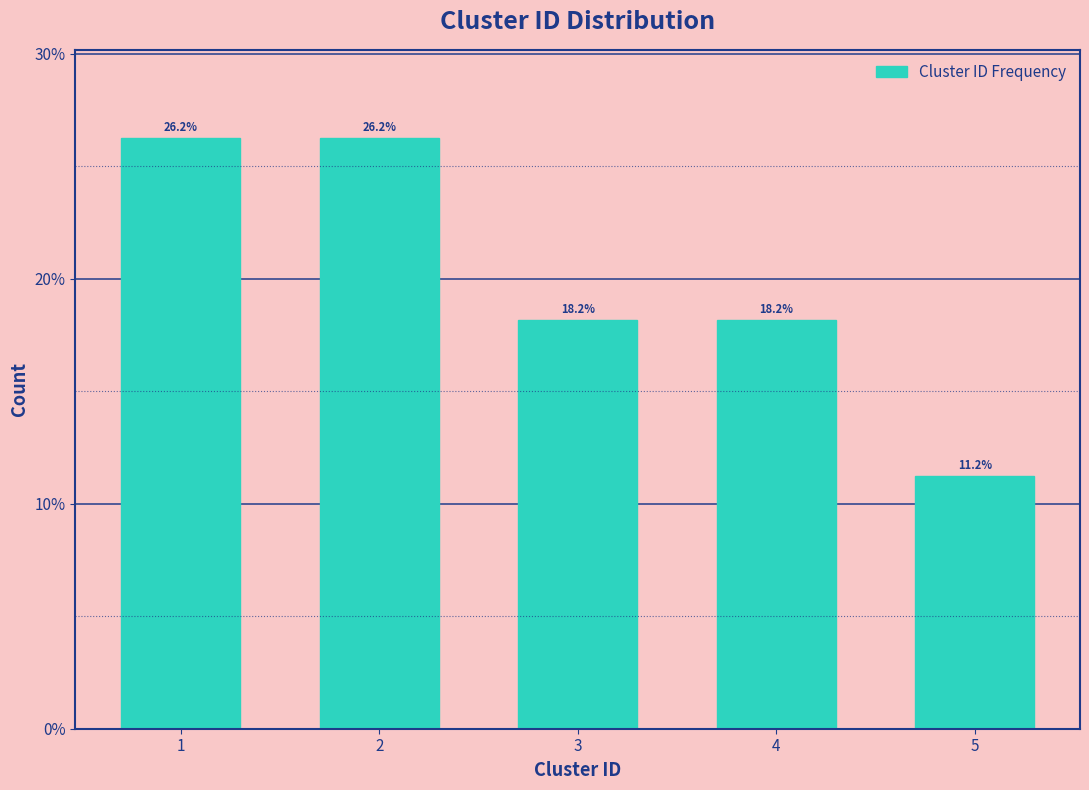

Does the chart contain any negative values?

No